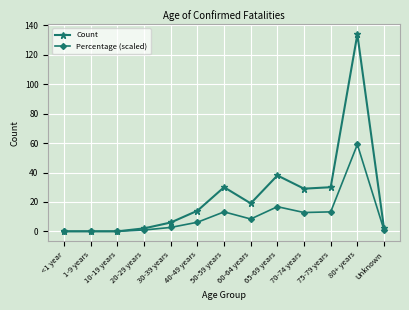

What is the sum of all Percentage (scaled) values?

134.0